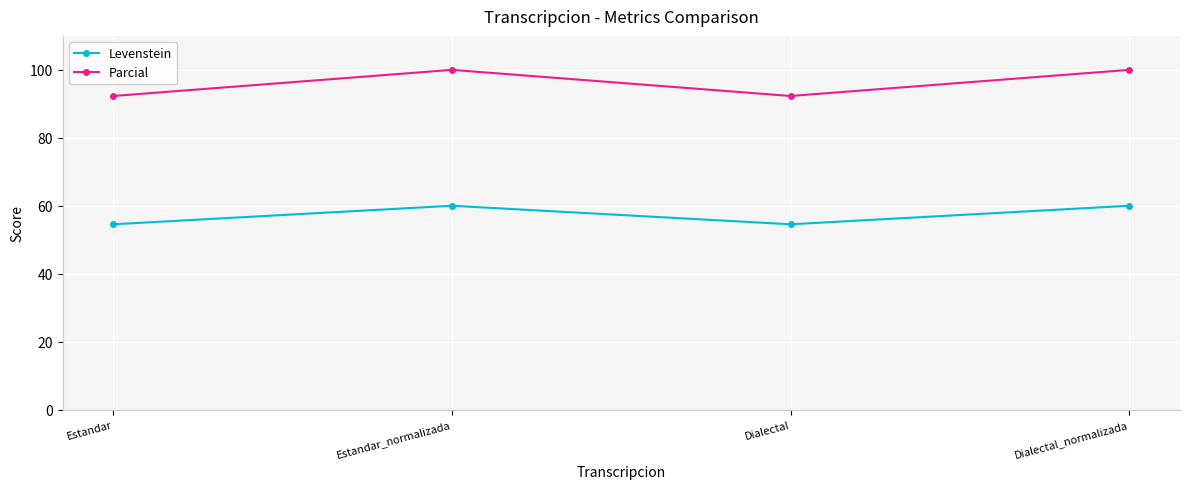

The Levenstein series shows 54.5 at Dialectal. True or false?

True